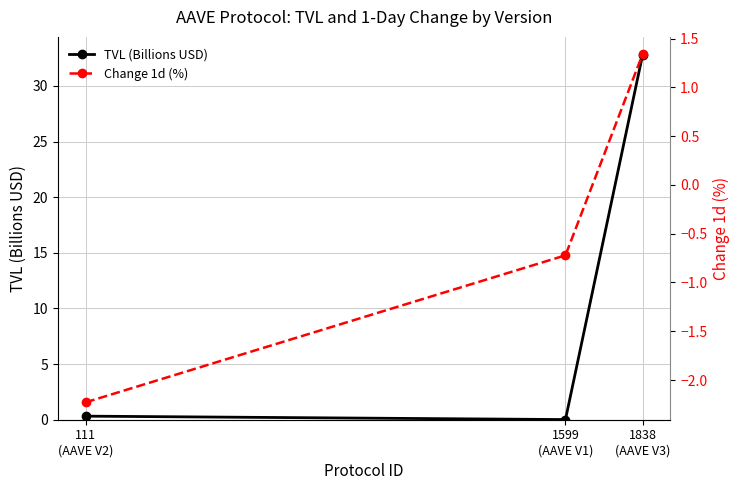

Between 1599
(AAVE V1) and 1838
(AAVE V3), which is larger?

1838
(AAVE V3)